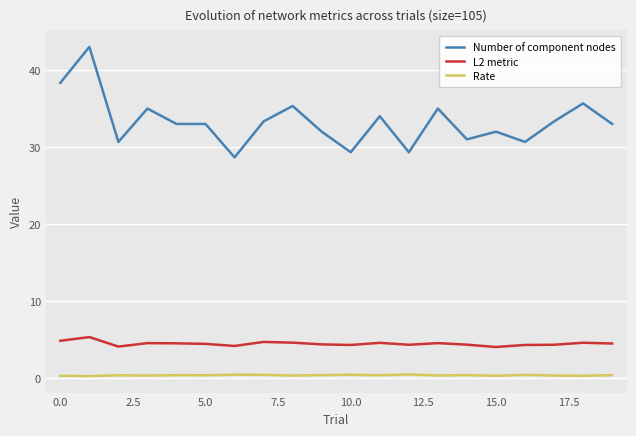

Which series has the widest spread of values?

Number of component nodes